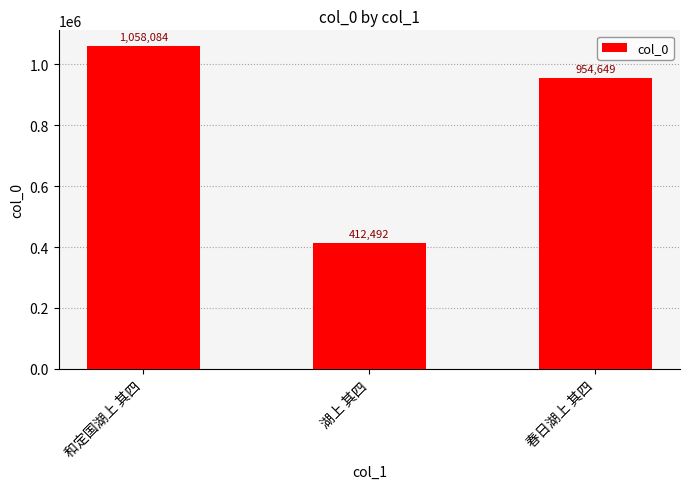

What is the change in value from 和定国湖上 其四 to 春日湖上 其四?

-103435